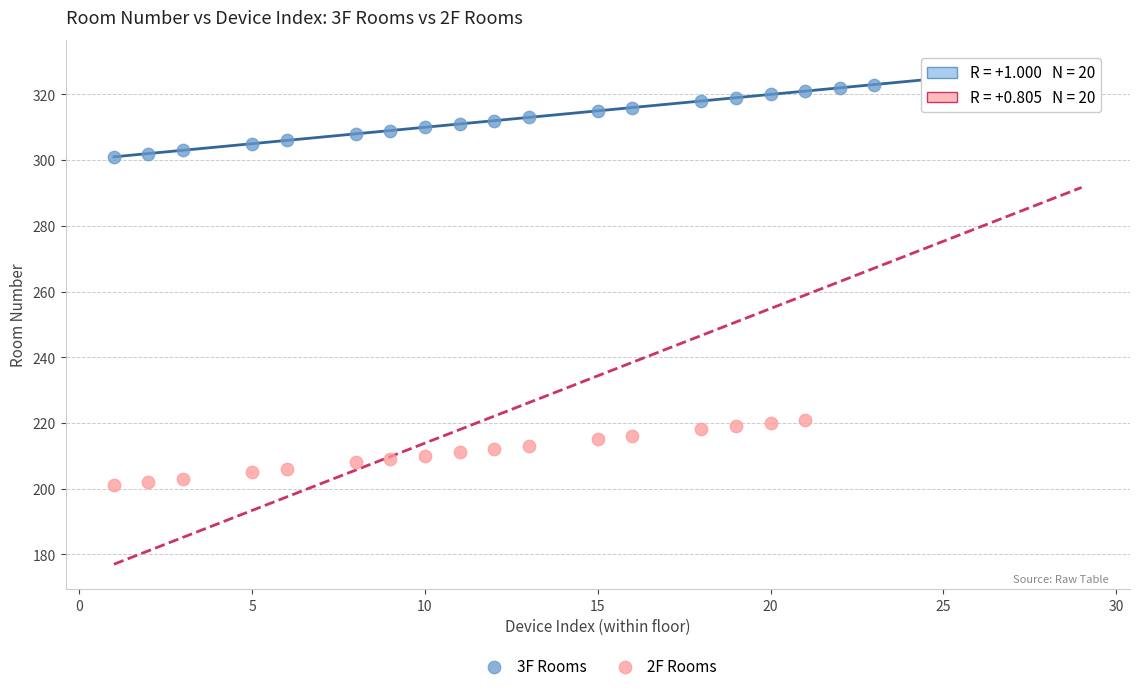

Which series has the largest Y range (max minus min)?

2F Rooms